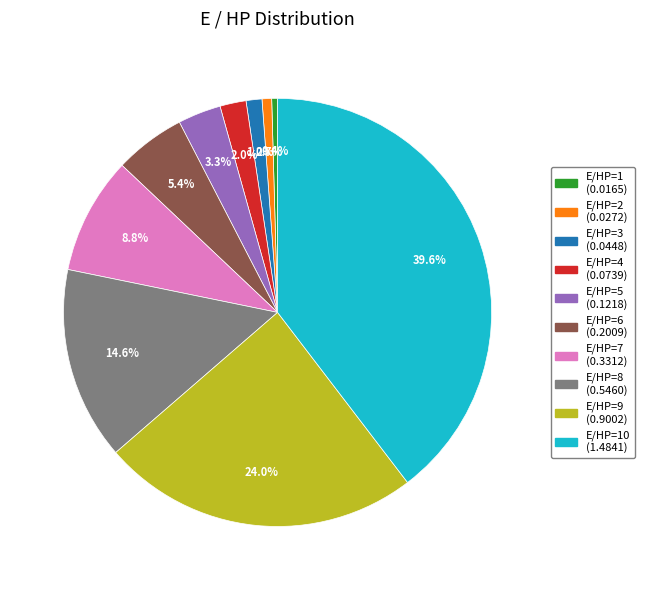

Is there a majority slice in this chart?

No